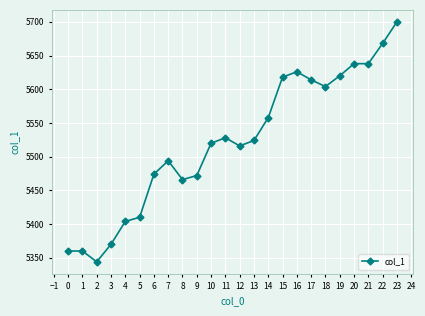

What is the change in value from 12 to 17?

+98